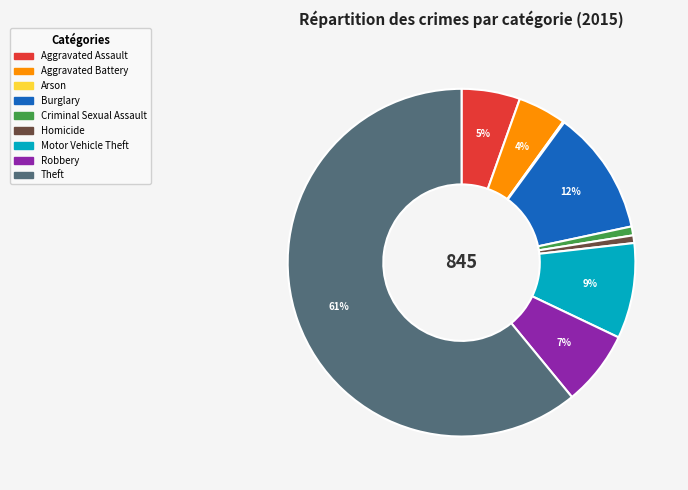

Which has a higher value, Motor Vehicle Theft or Burglary?

Burglary